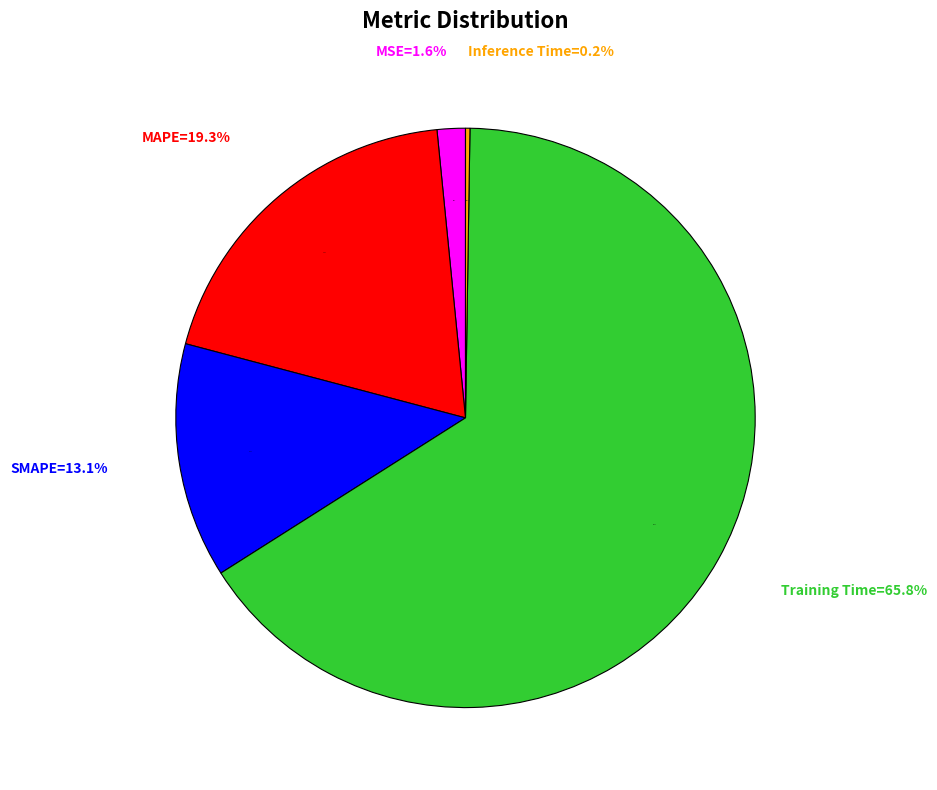

Which has a higher value, SMAPE or MAPE?

MAPE